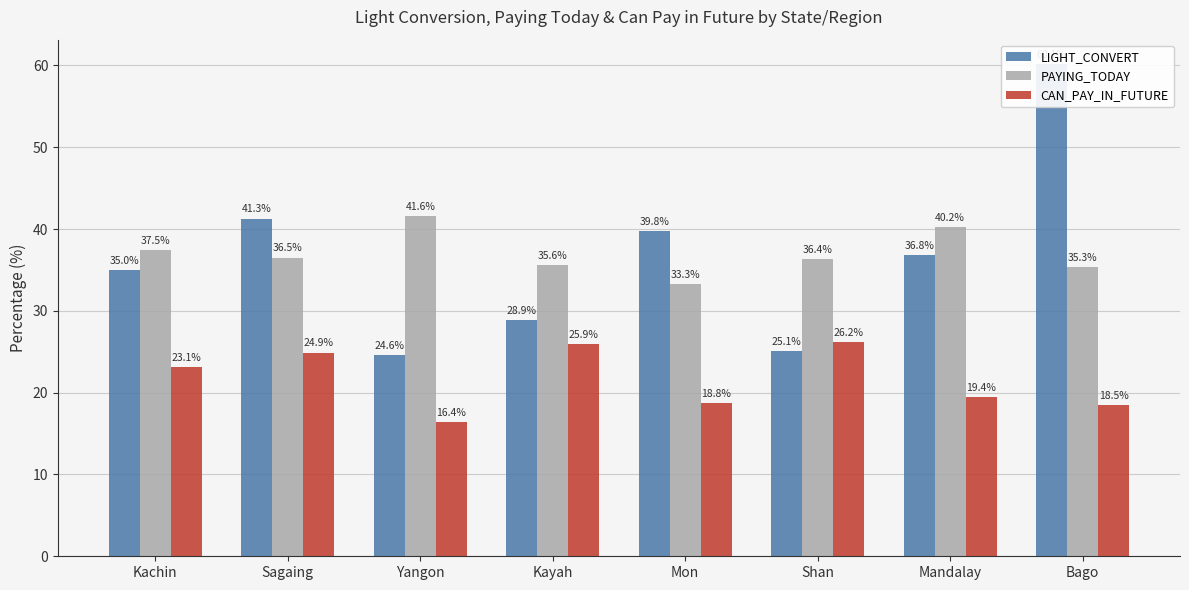

At which label is PAYING_TODAY closest to 37?

Kachin